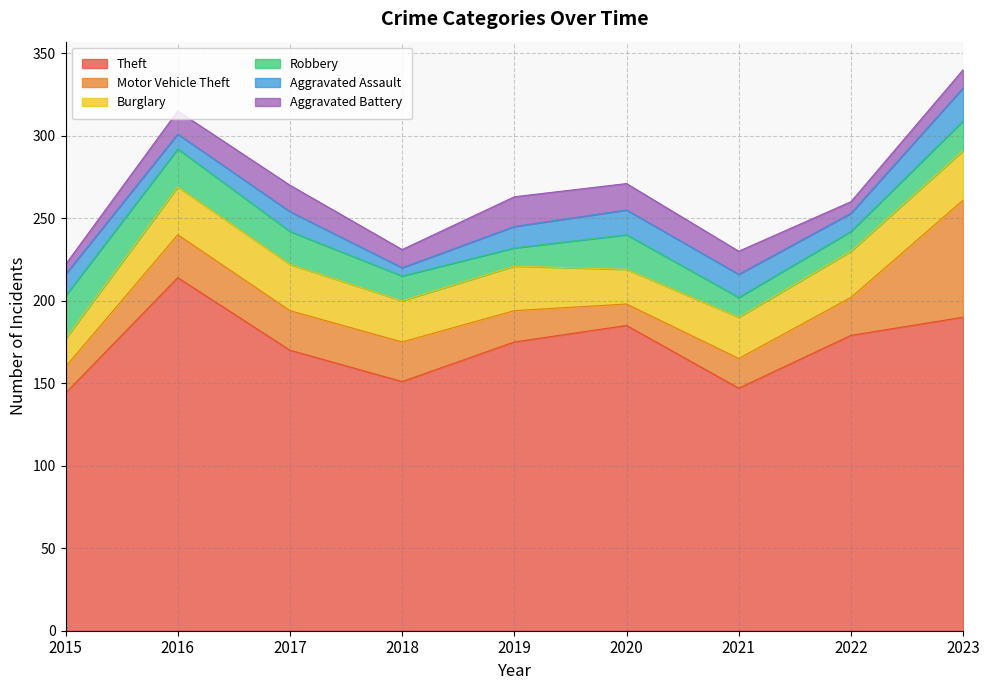

Reading left to right, what are all the values shown in this chart?

Theft: 144	214	170	151	175	185	147	179	190
Motor Vehicle Theft: 16	26	24	24	19	13	18	23	71
Burglary: 17	29	28	25	27	21	25	28	30
Robbery: 26	23	20	15	11	21	12	12	18
Aggravated Assault: 13	9	12	5	13	15	14	11	20
Aggravated Battery: 6	14	16	11	18	16	14	7	11